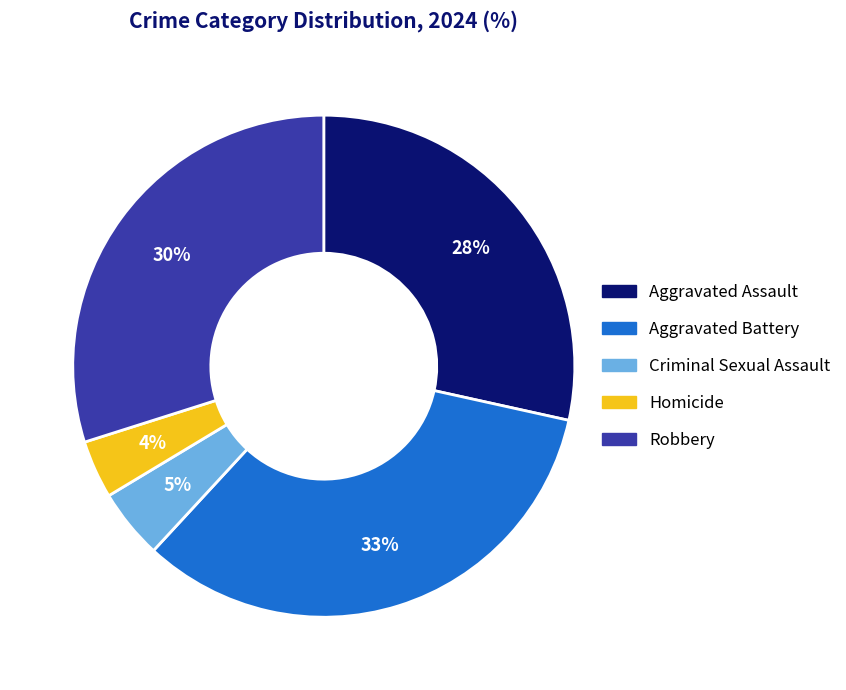

Is it true that Homicide is 10% of the pie?

False